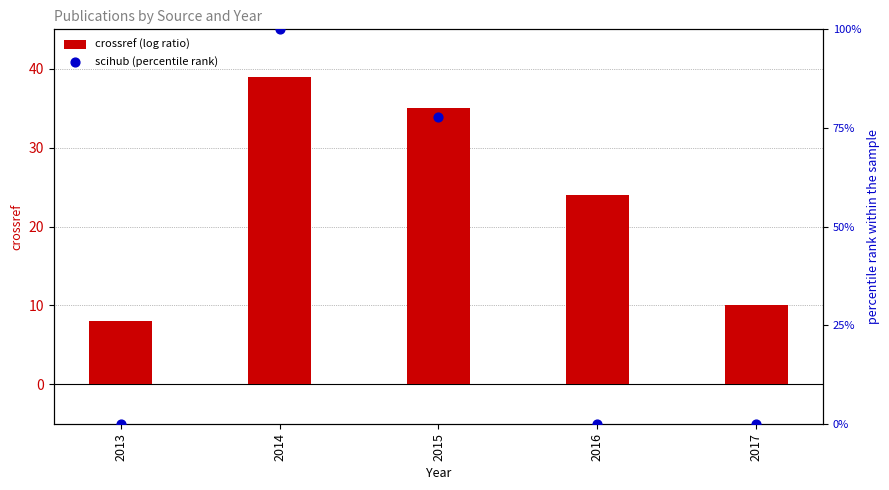

Which series contains the highest Y value?

scihub (percentile rank)